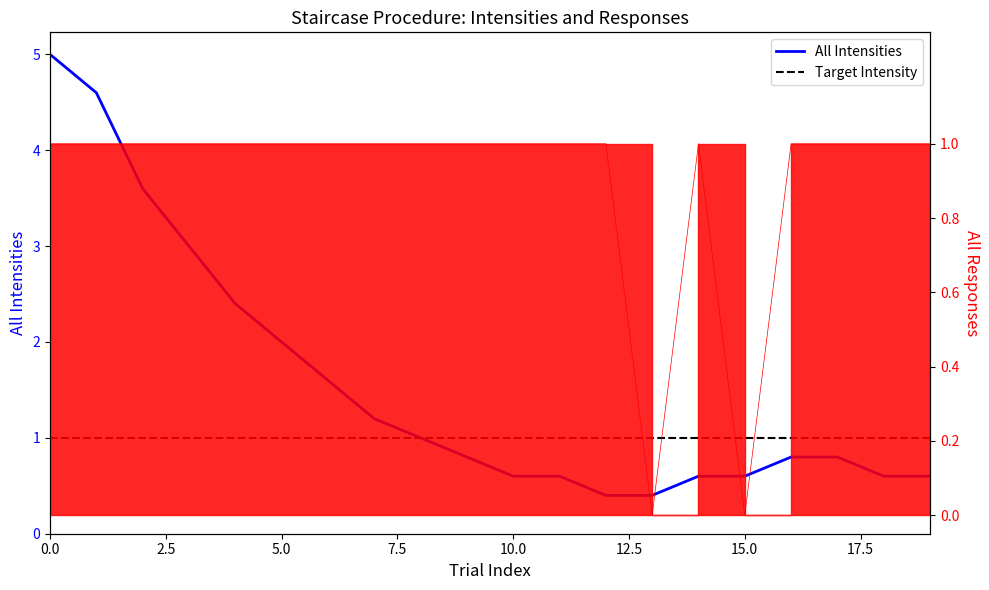

Which series changed the most between 7.5 and 18?

All Intensities